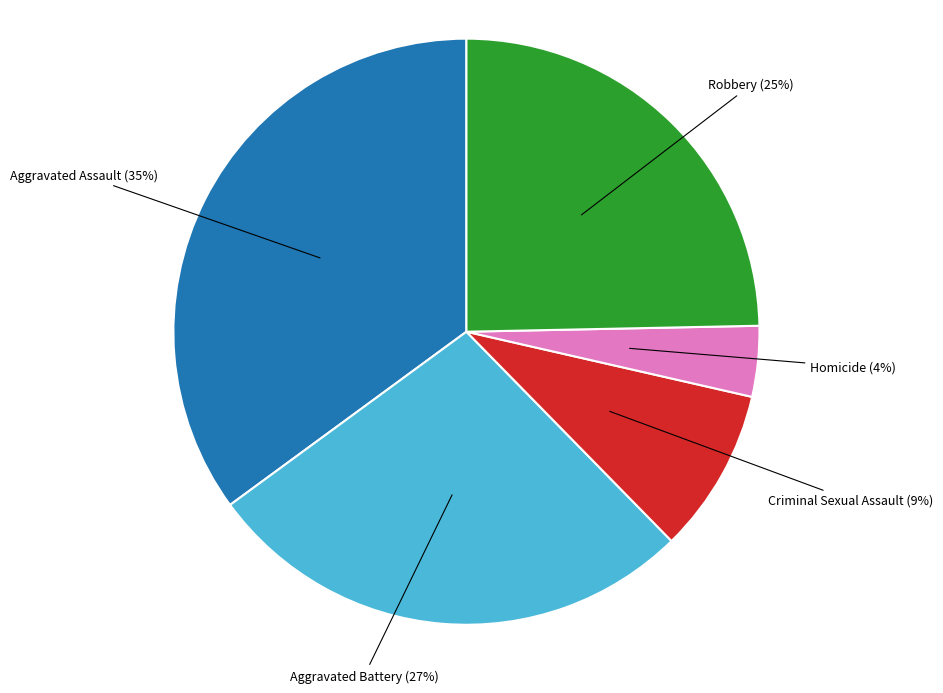

To the nearest percent, what is the difference between the largest and smallest slice percentages?

31%